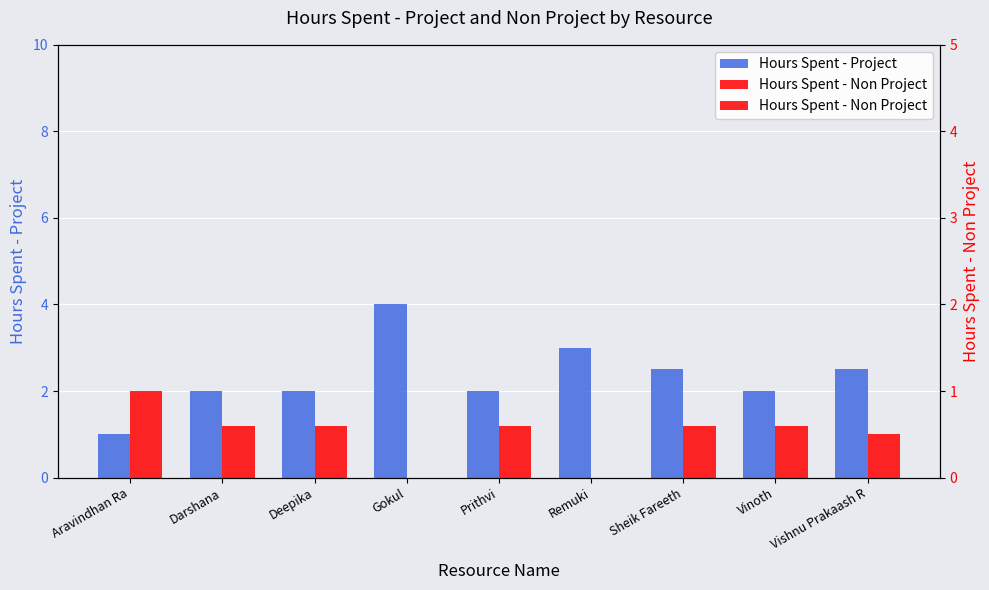

What are all the series names shown in the legend?

Hours Spent - Project, Hours Spent - Non Project